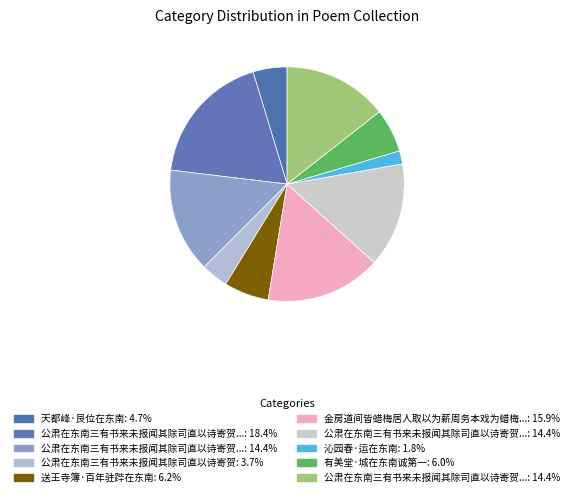

How many slices are in this pie chart?

10